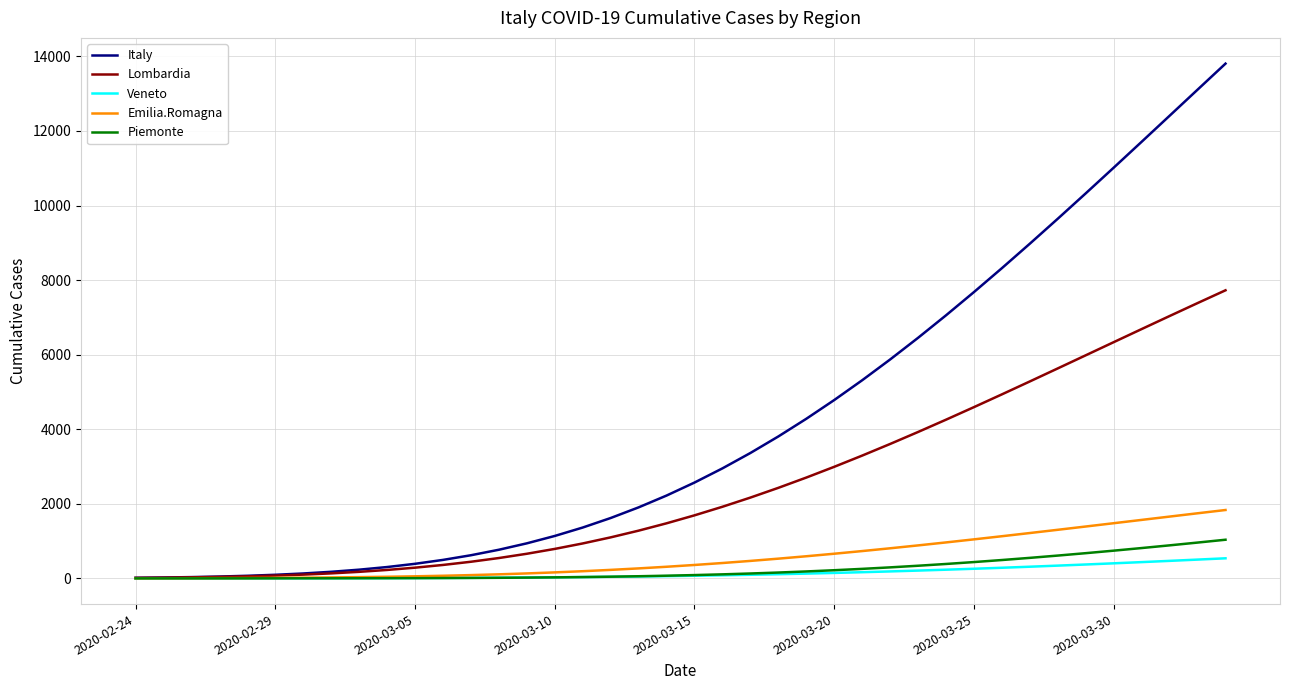

Which series has the widest spread of values?

Italy